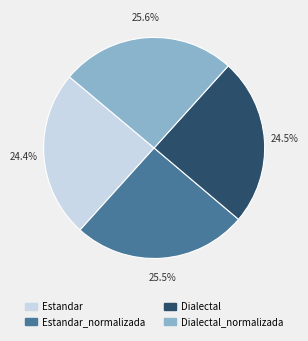

What is the ratio of the value at Estandar_normalizada to the value at Estandar?

1.0